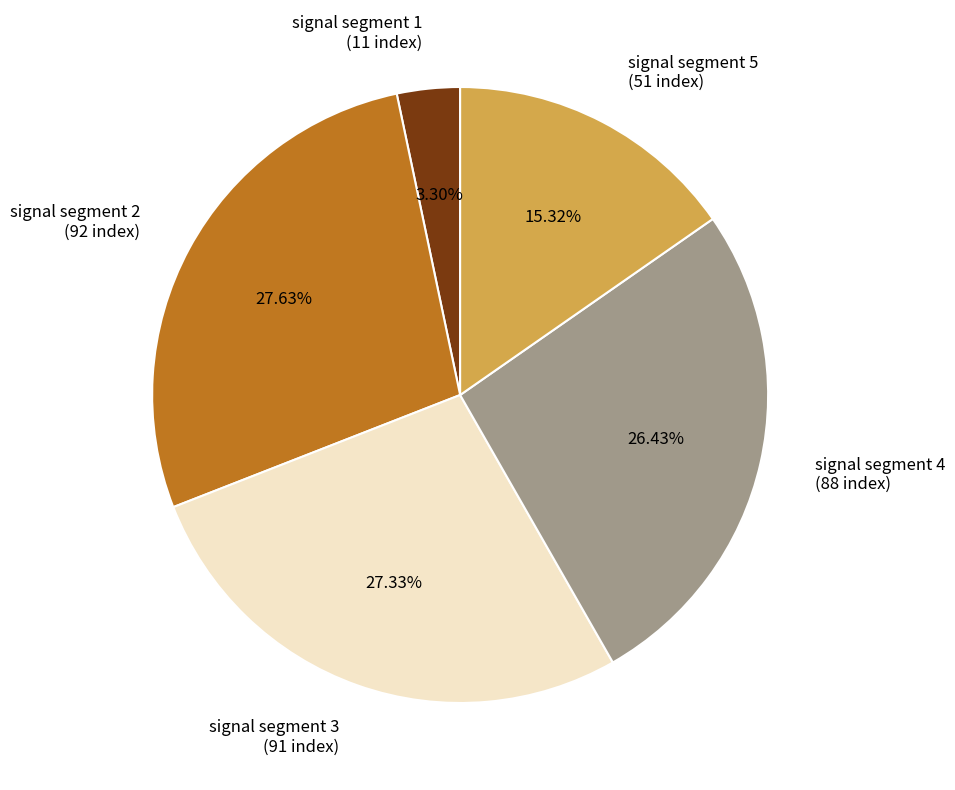

To the nearest percent, what is the difference between the signal segment 4 and signal segment 2 slice percentages?

1%